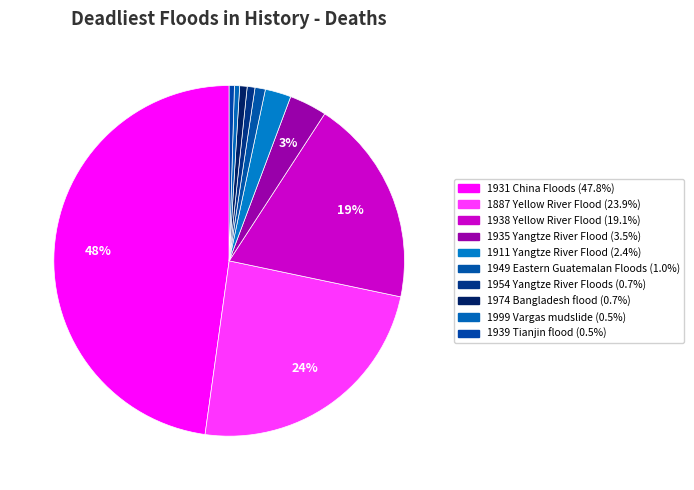

To the nearest percent, what is the combined percentage of 1887 Yellow River Flood and 1939 Tianjin flood?

24%